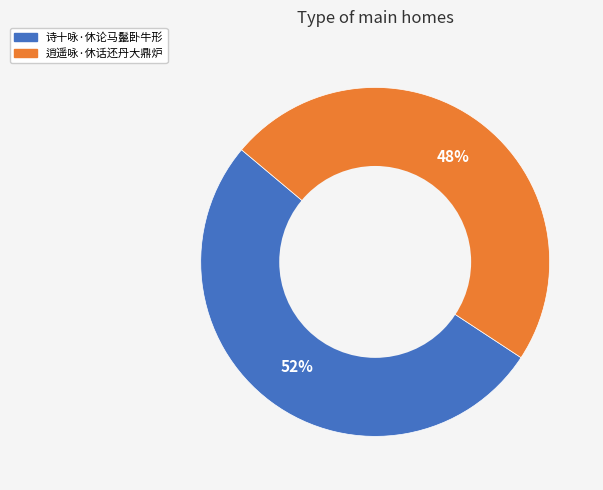

How many slices are in this pie chart?

2